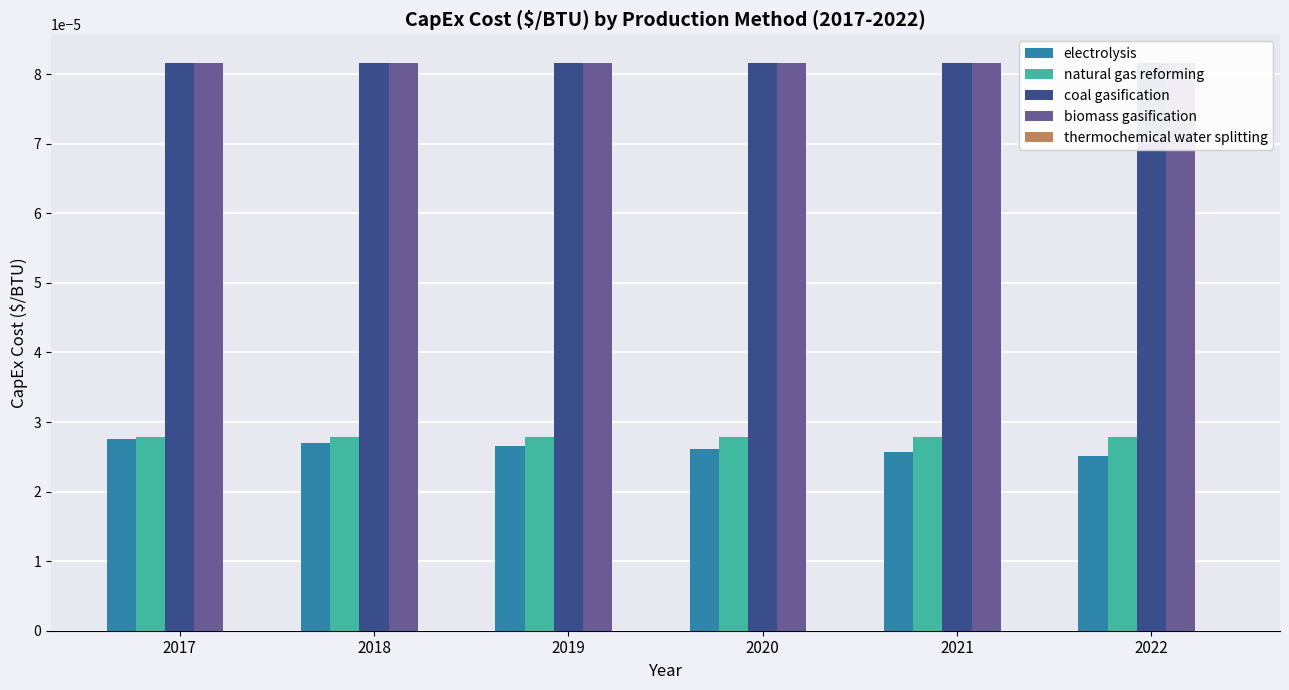

The biomass gasification series shows 0.0 at 2022. True or false?

True